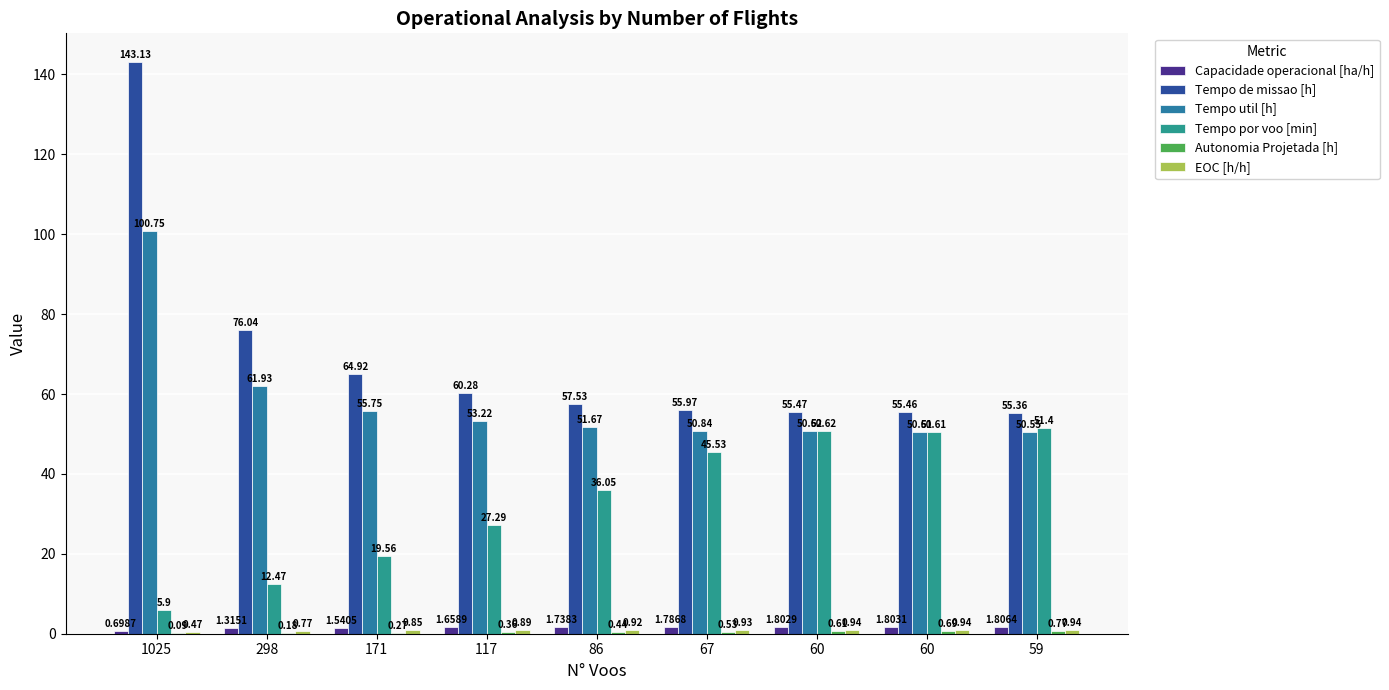

Are the bars grouped side by side (vs. stacked)?

Yes